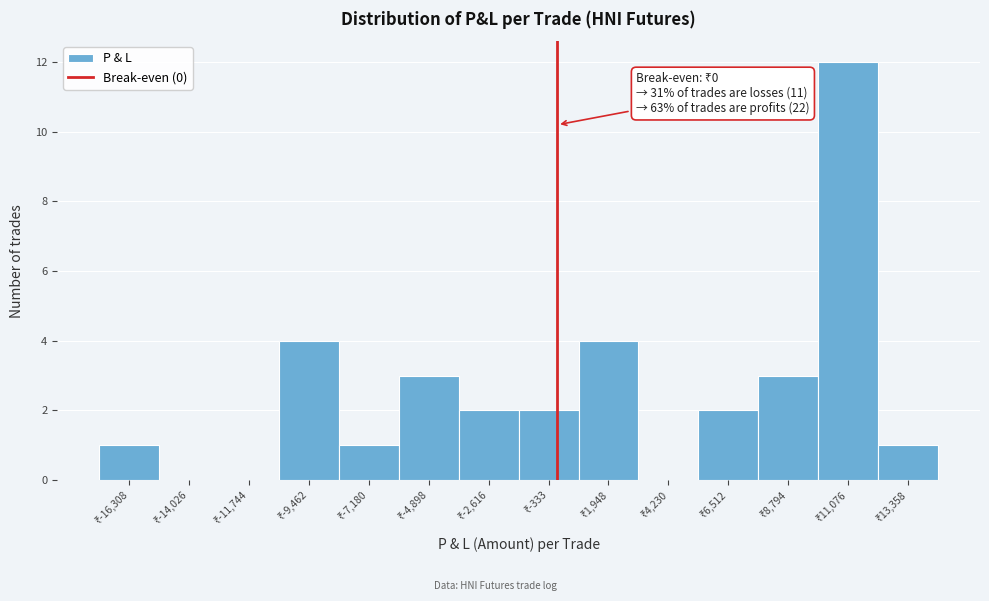

Over which range of the x-axis is the bar tallest?

10000 to 12000